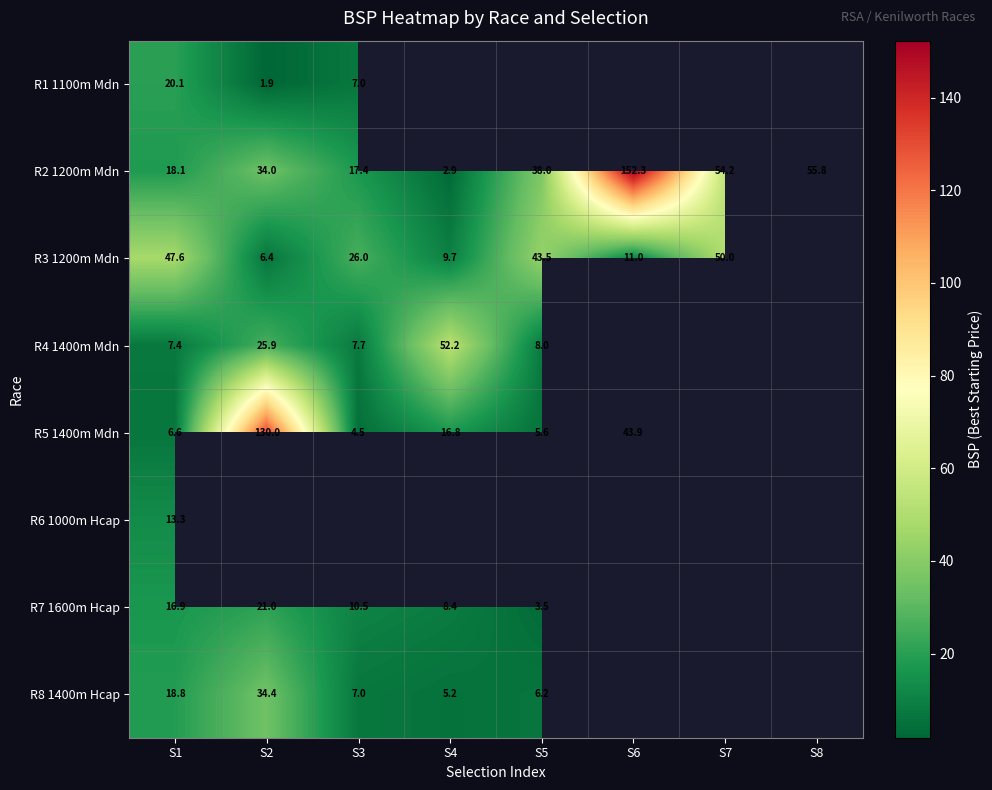

Is it true that R5 1400m Mdn equals 210.7 at S2?

False